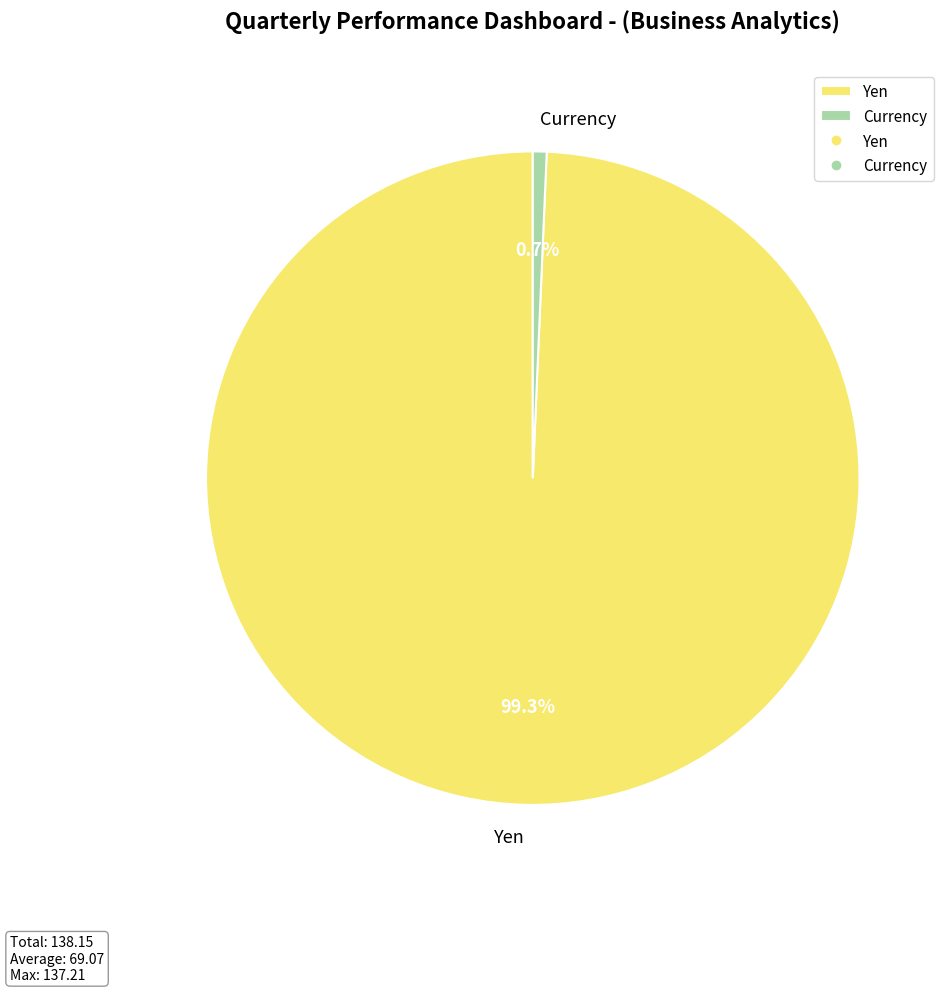

To the nearest percent, what portion does Yen represent?

99%